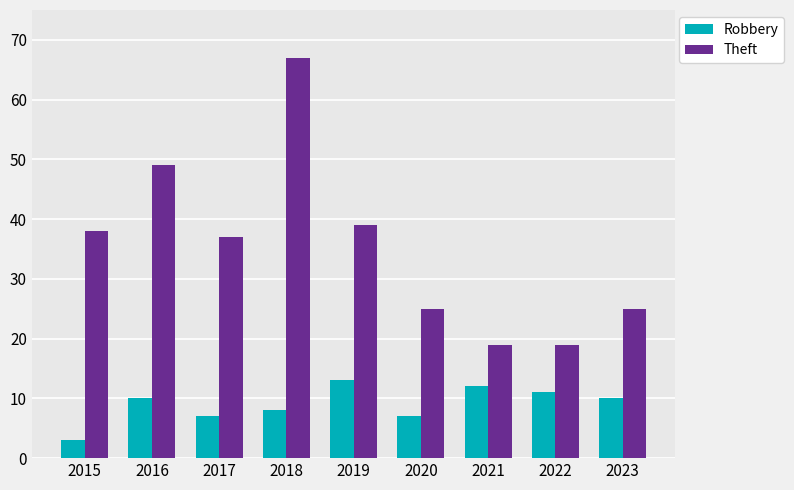

How many bars are there in each group?

2